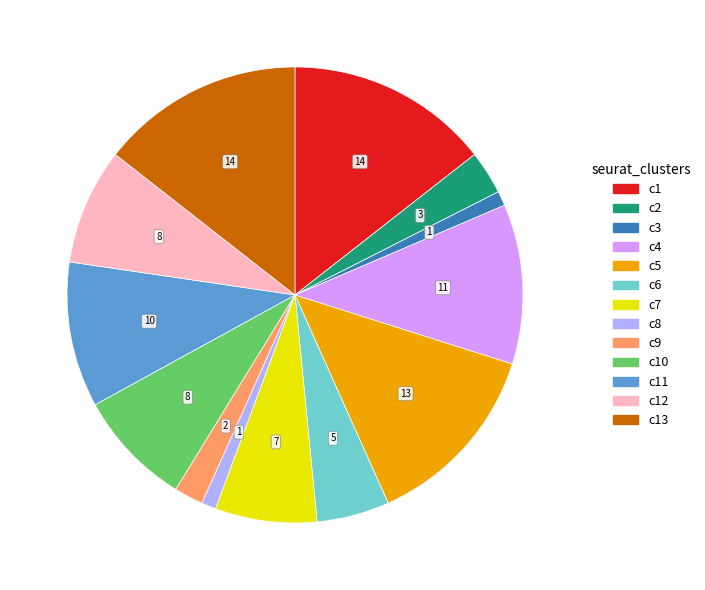

Is the sum of c9 and c3 greater than half?

No